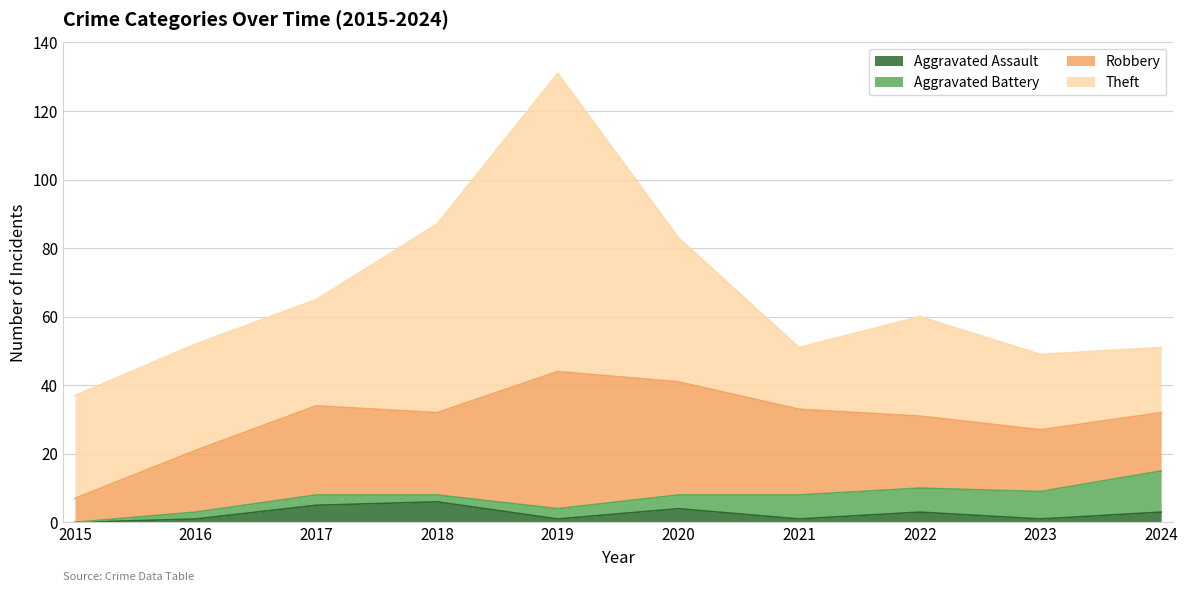

At which category is the sum across all series the highest?

2019